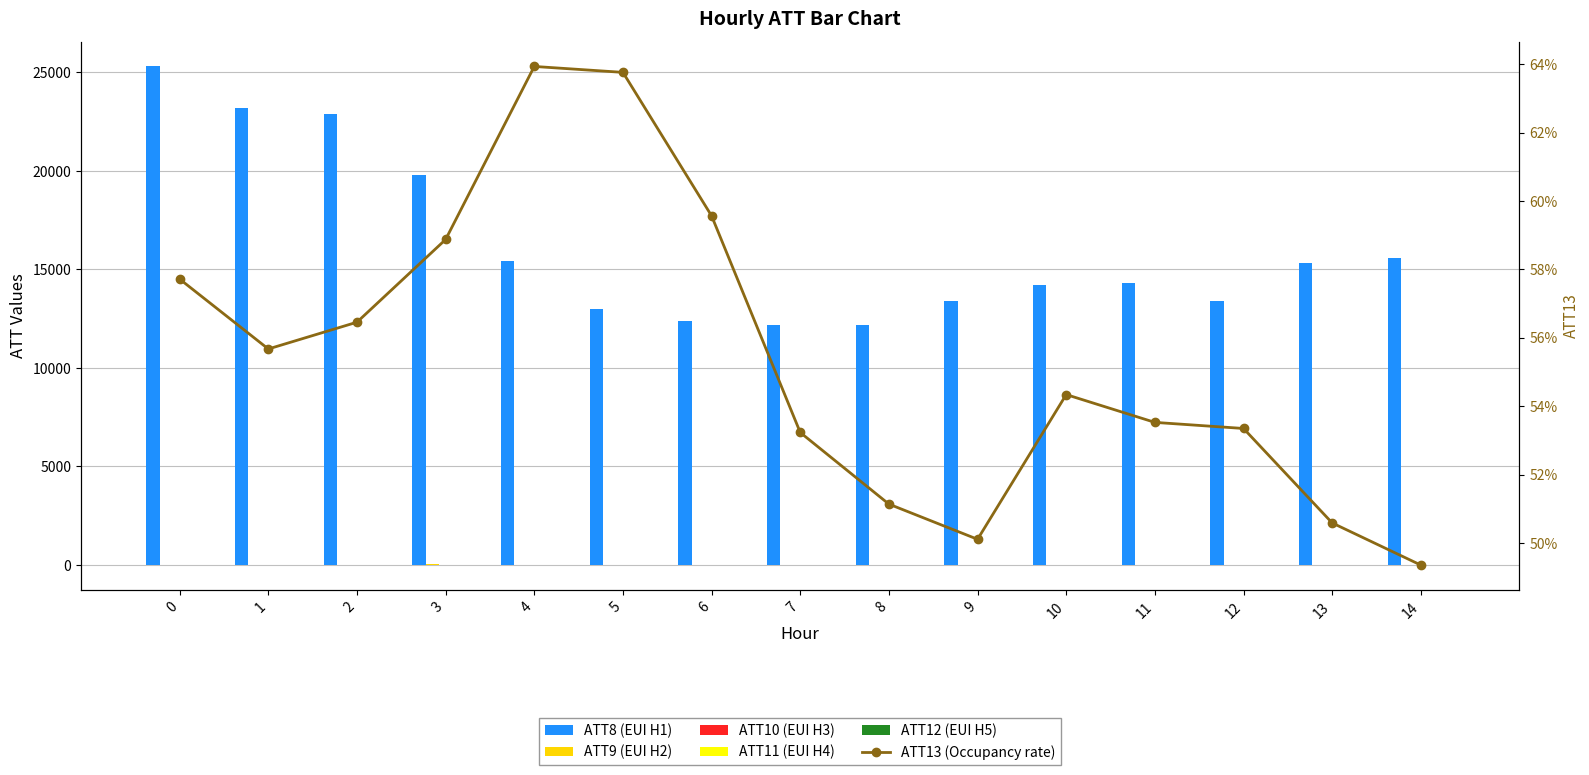

Does the chart contain stacked bars?

No